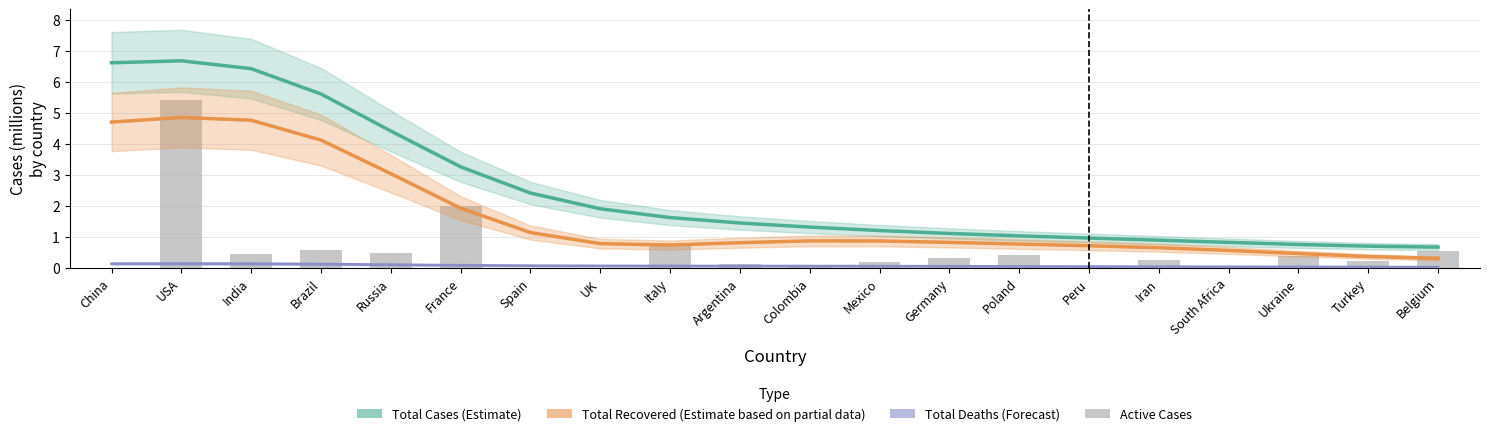

Is the value of Total Cases (Estimate) at India greater than the value of Total Deaths (Forecast) at Peru?

Yes